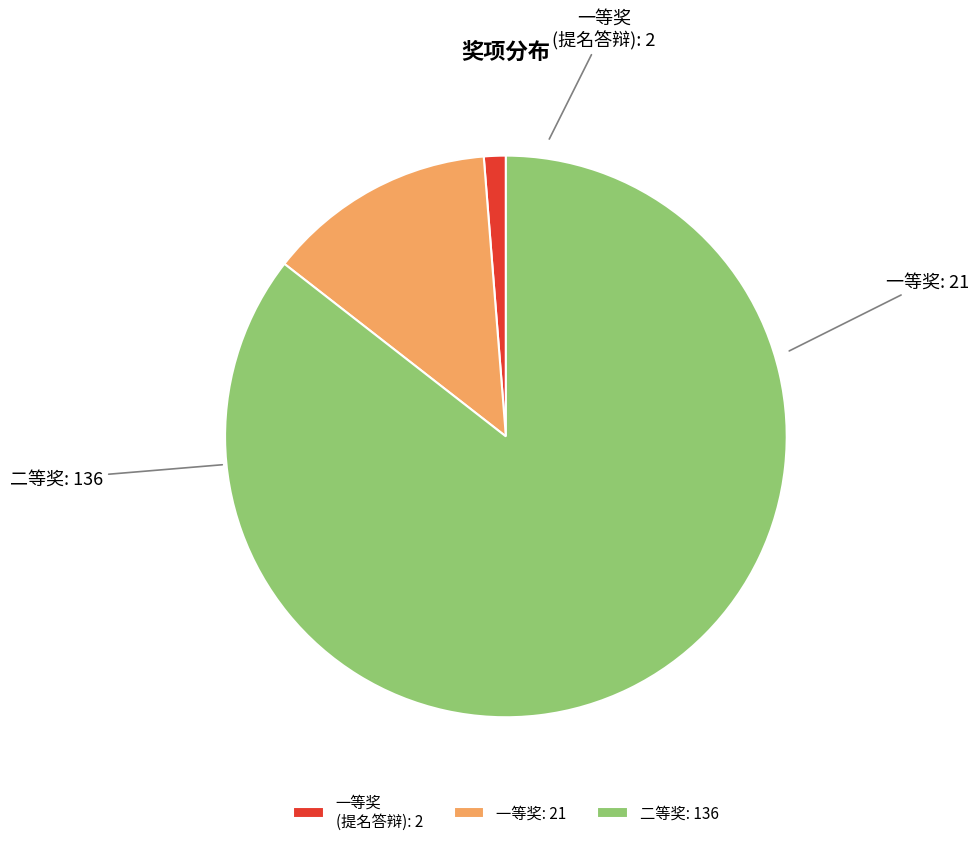

Which slice is the largest?

二等奖